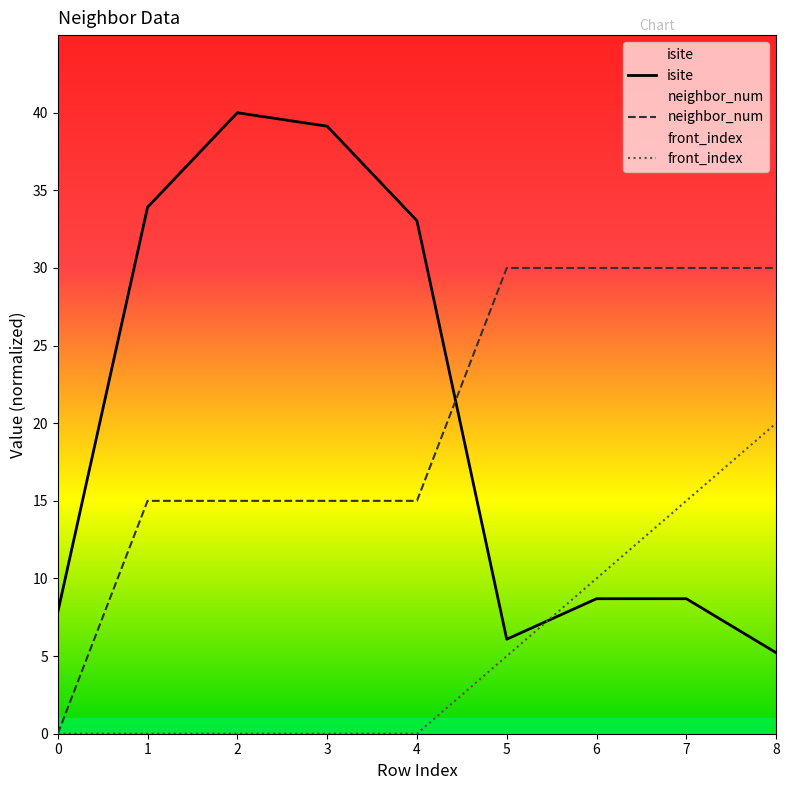

What is the spread (max minus min) of values at 1?

33.9